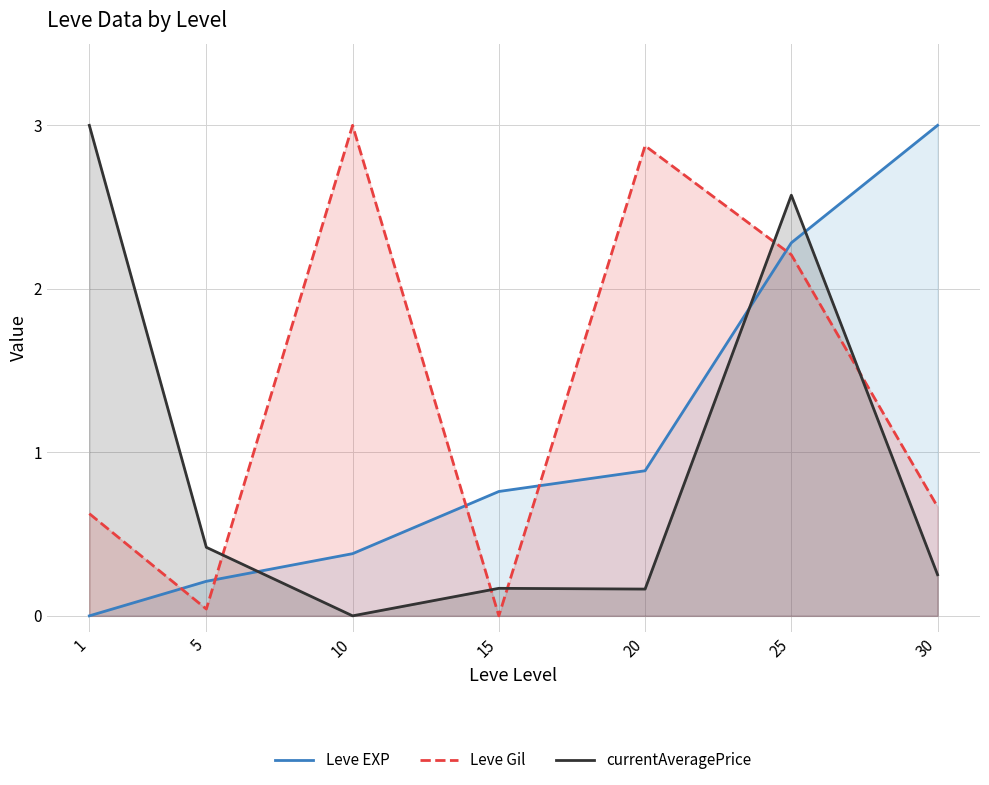

List the labels in order of Leve Gil value, smallest first.

15, 5, 1, 30, 25, 20, 10